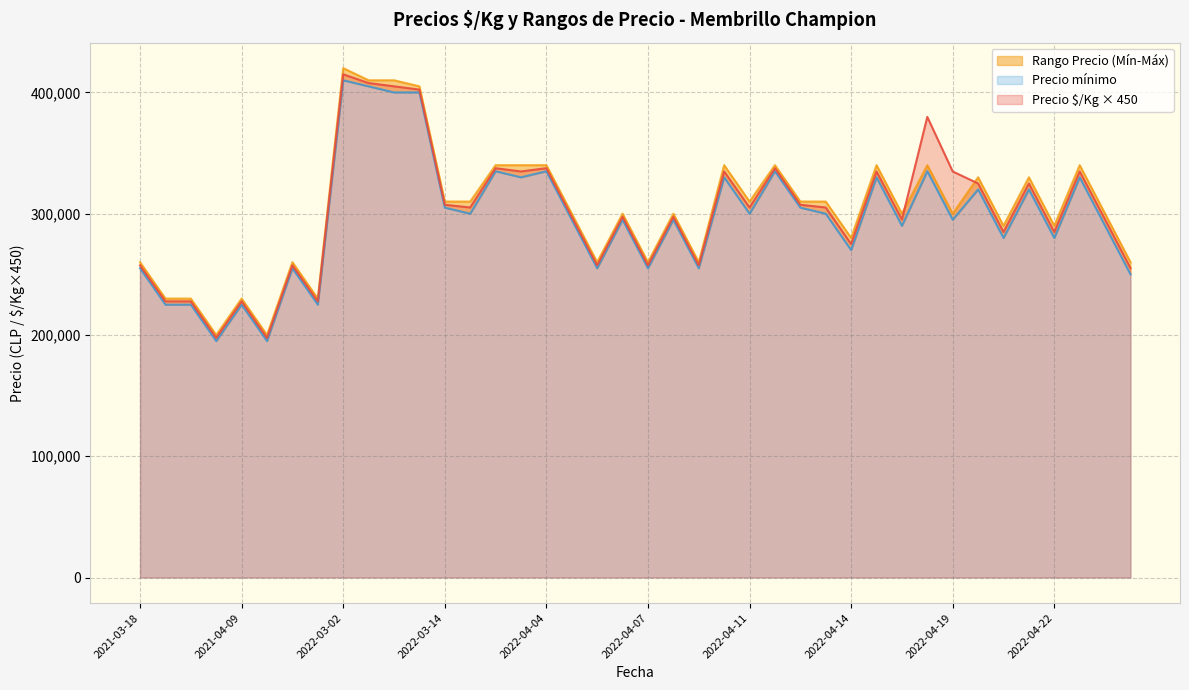

How many data points in Precio mínimo are less than 295000?

17